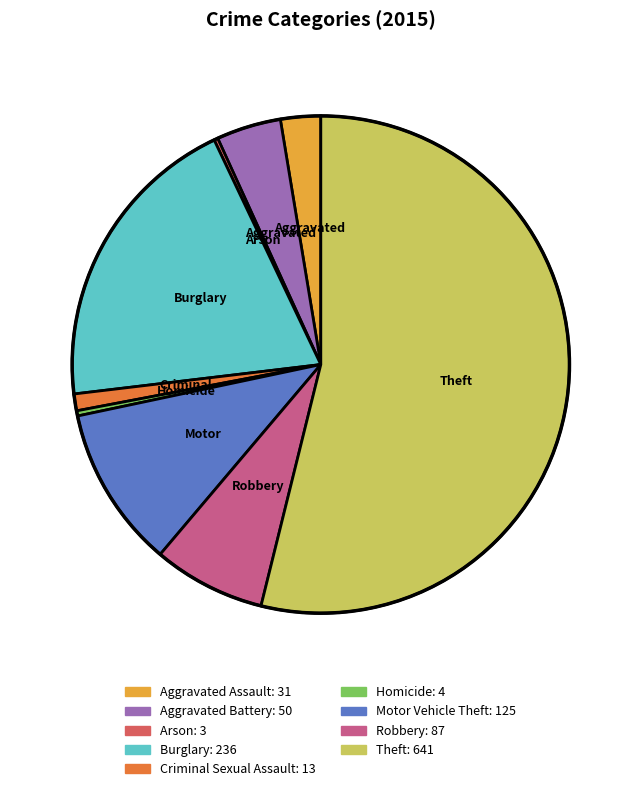

Approximately how many times larger is the value at Aggravated Battery compared to Motor Vehicle Theft?

0.4